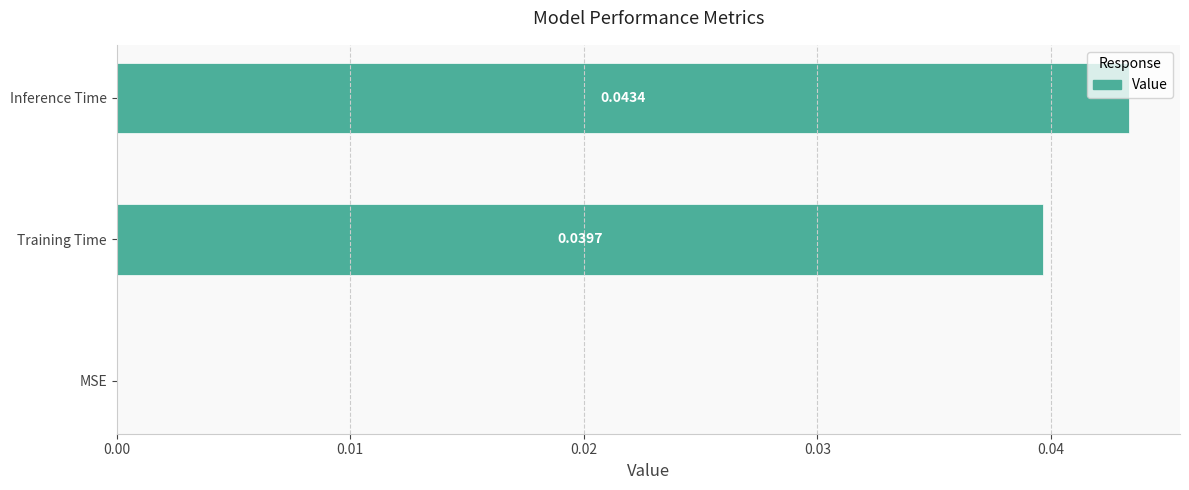

At which category does the chart reach its peak across all series?

Inference Time